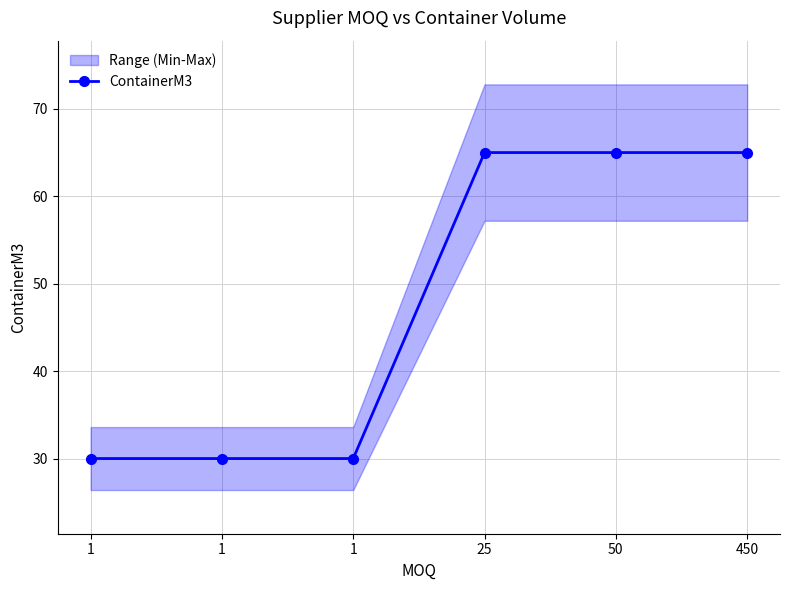

Reading left to right, extract all data points from this chart.

1=30	1=30	1=30	25=65	50=65	450=65